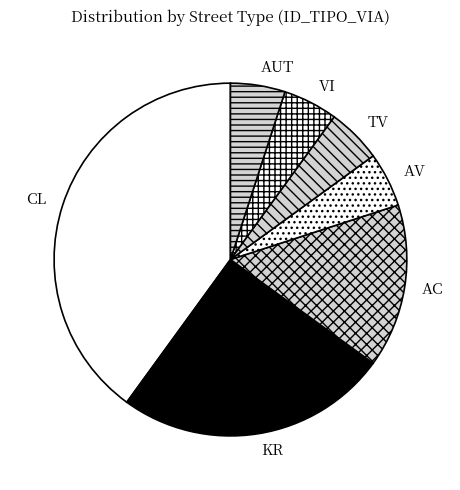

Which slice is the largest?

CL